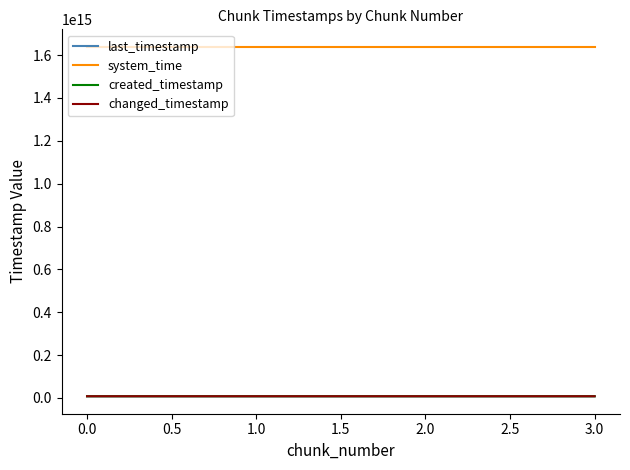

At 1.0, list the series in order from largest to smallest.

system_time, last_timestamp, changed_timestamp, created_timestamp